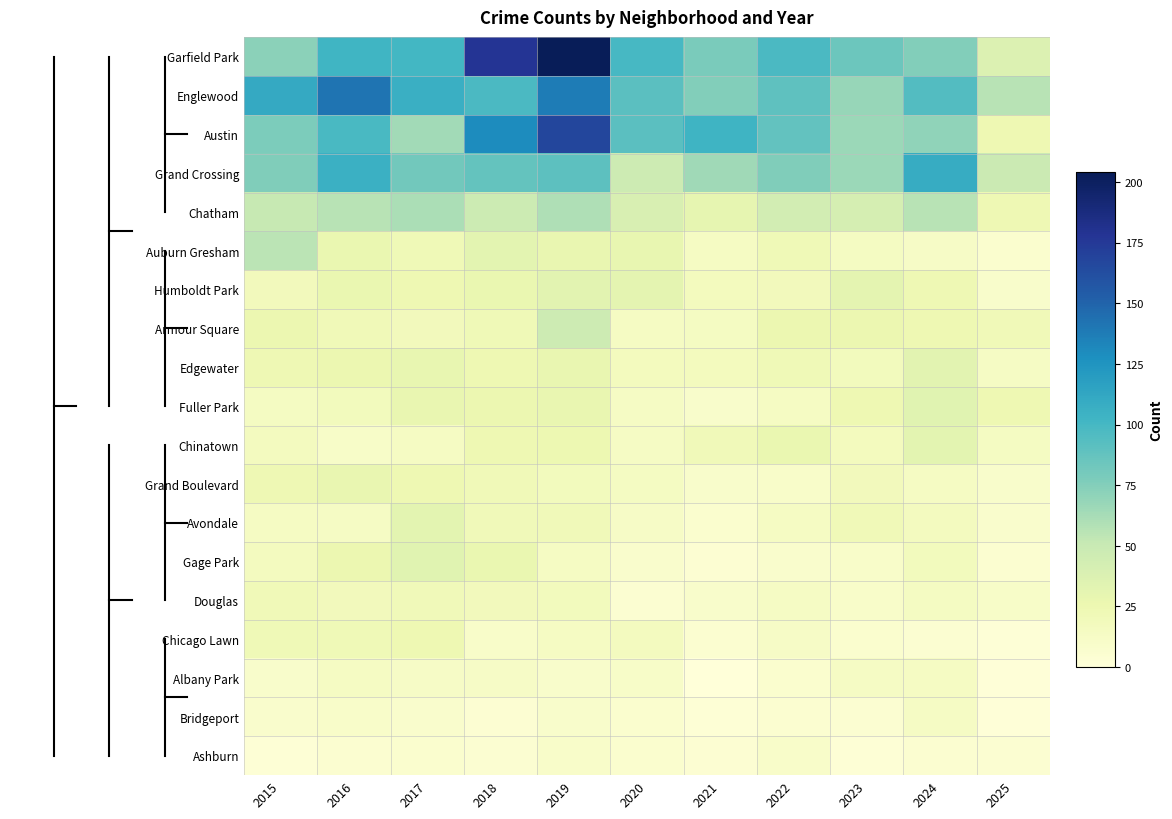

What is the greatest value displayed?

204